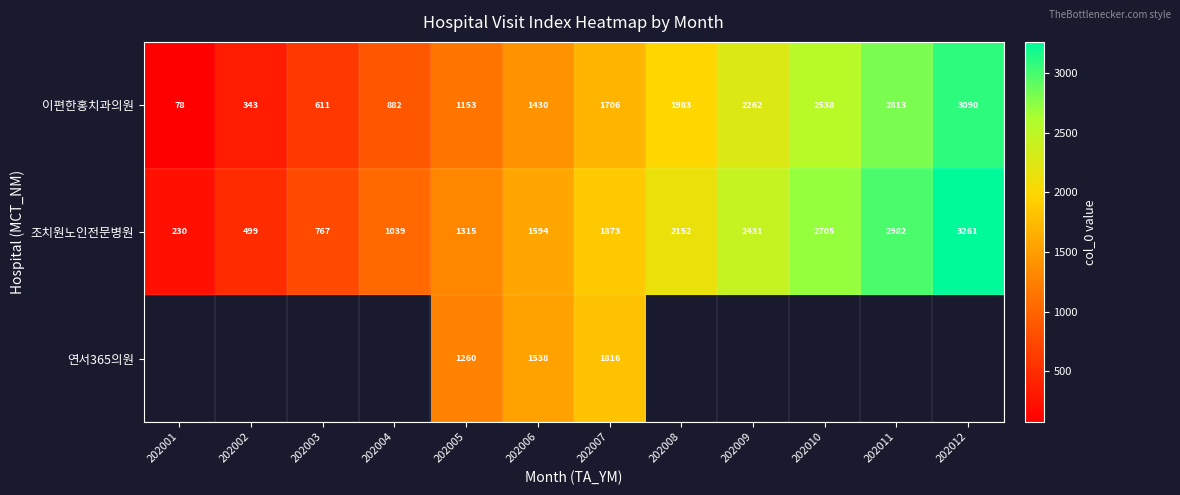

Is it true that 연서365의원 equals 1260 at 202005?

True